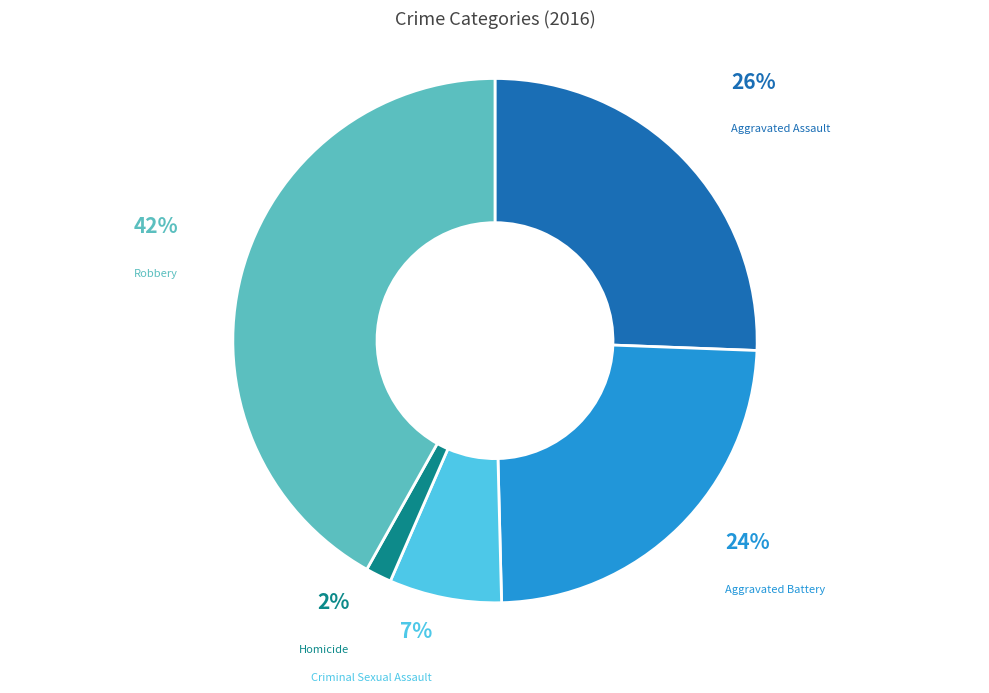

What is the largest slice in the pie chart?

Robbery